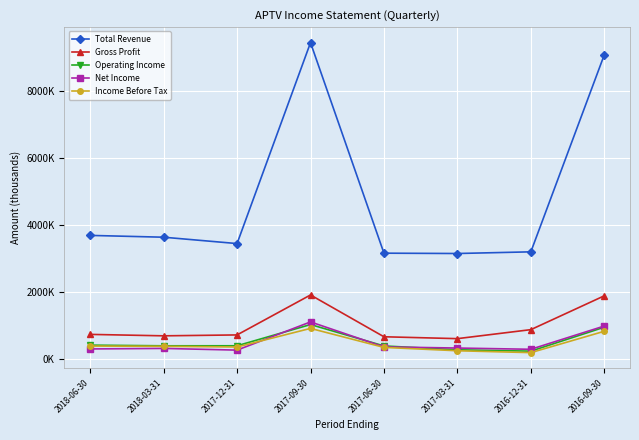

At 2018-06-30, list the series in order from largest to smallest.

Total Revenue, Gross Profit, Operating Income, Income Before Tax, Net Income